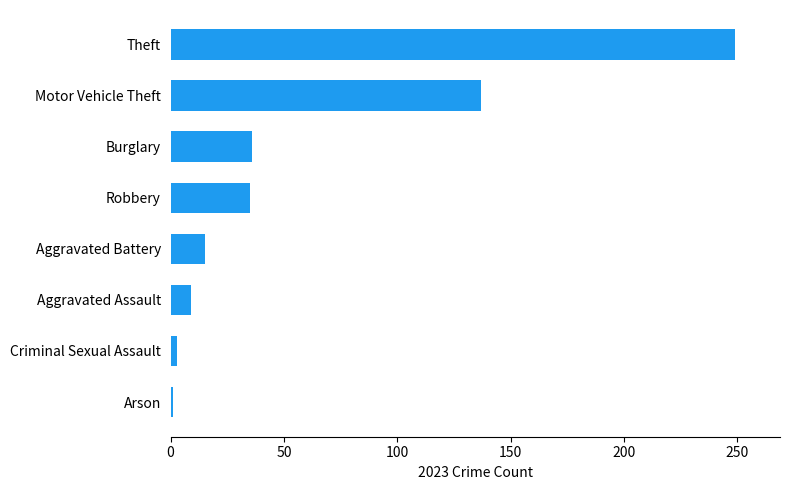

What is the sum of the values at Robbery and Motor Vehicle Theft?

172